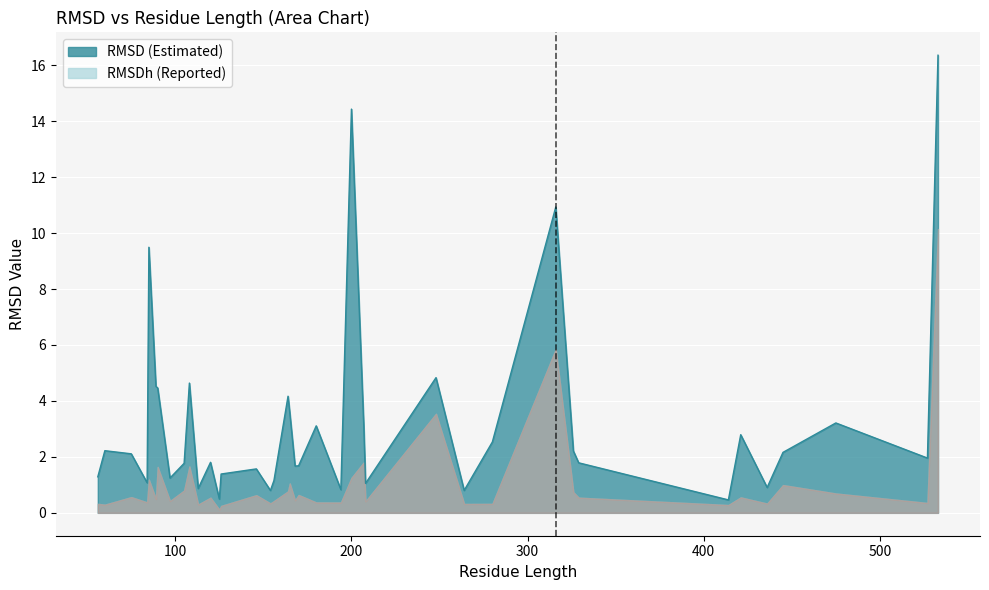

The value at 165 is 2.1. True or false?

False